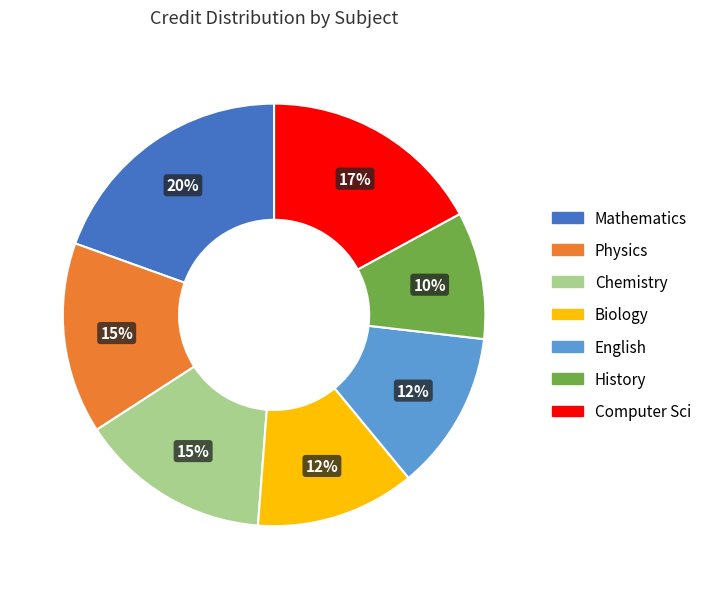

To the nearest percent, what is the difference between the largest and smallest slice percentages?

10%